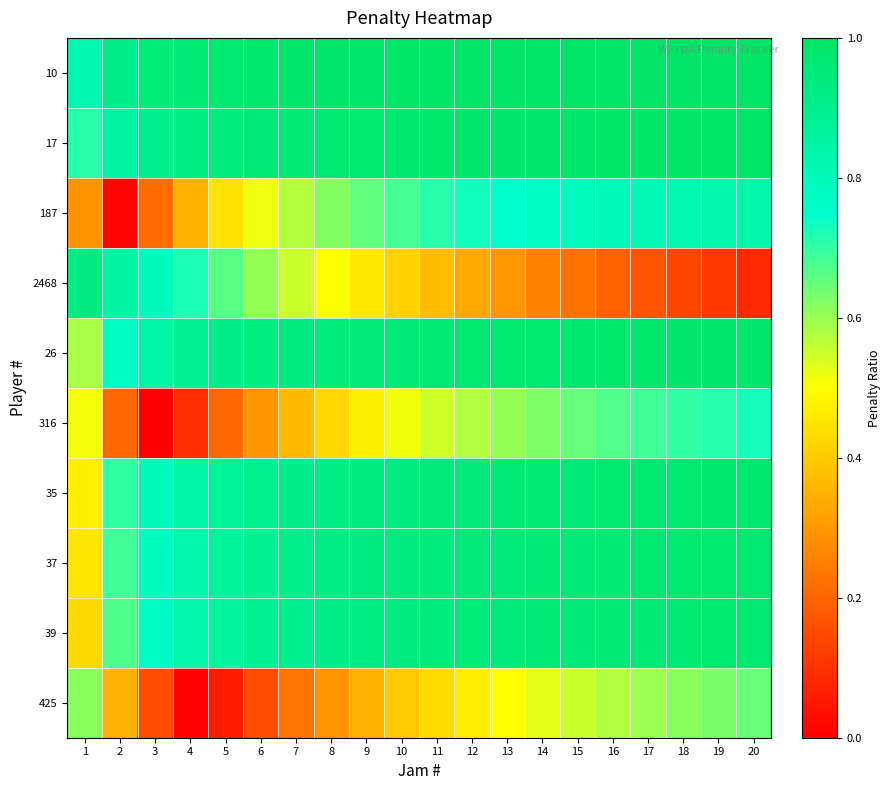

List the series in order of their peak value, lowest first.

425, 316, 187, 2468, 39, 37, 35, 26, 17, 10